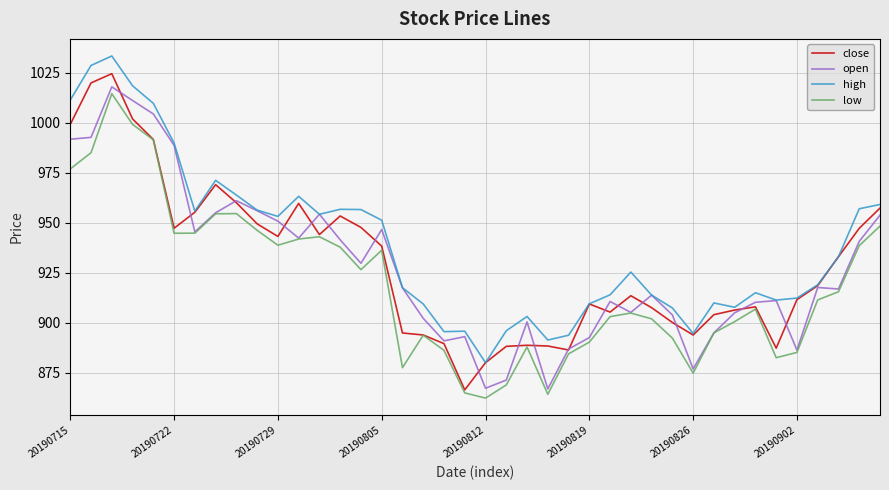

What is the smallest value displayed?

862.3